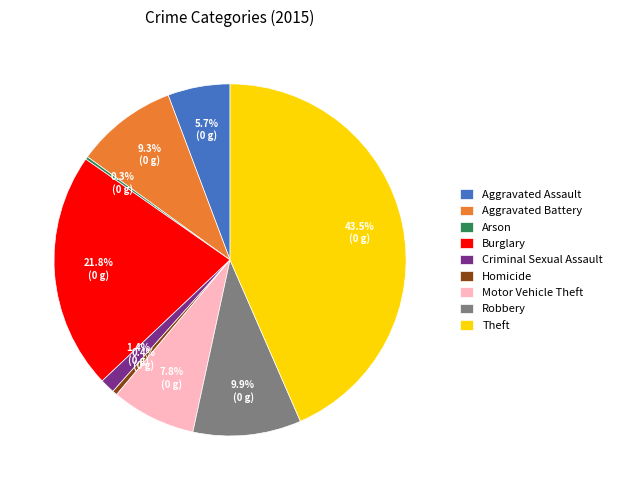

Which has a higher value, Theft or Motor Vehicle Theft?

Theft